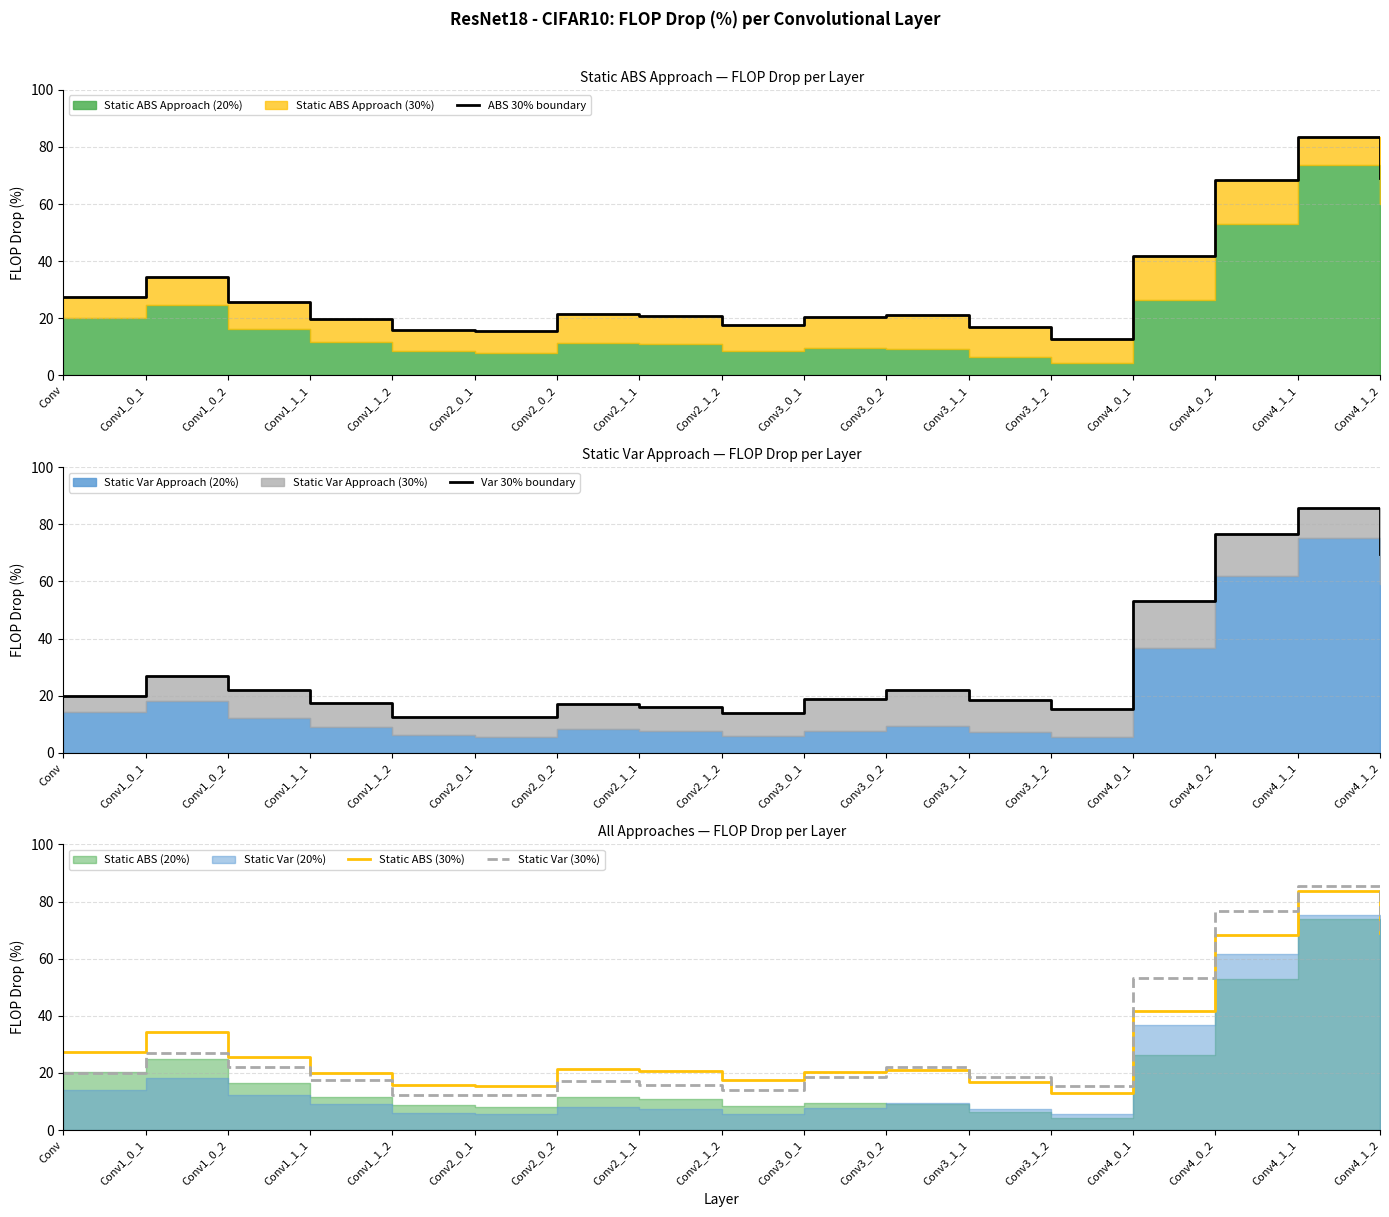

True or false: Static ABS (30%) has a value of 69.1 at Conv4_1_2.

True